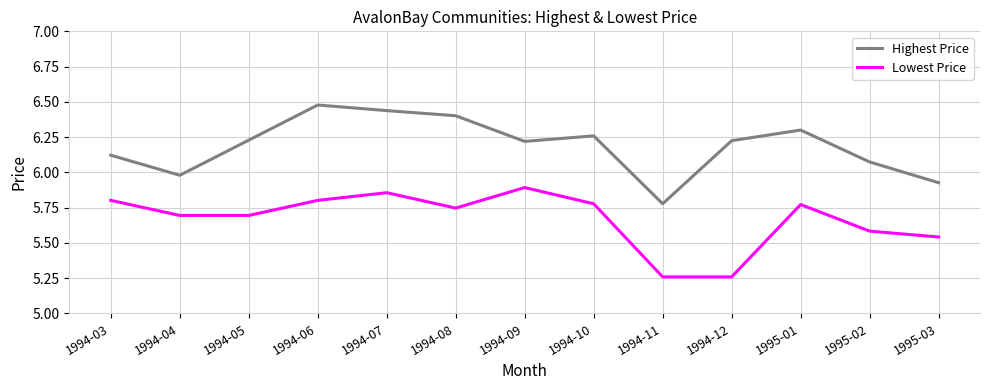

What is the difference between the Highest Price values at 1994-07 and 1994-03?

0.3